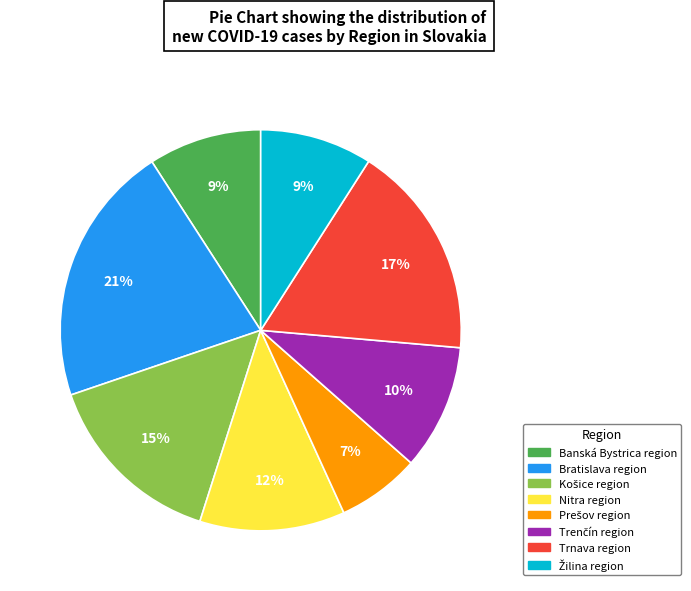

Combined, do Trnava region and Bratislava region account for over 50%?

No